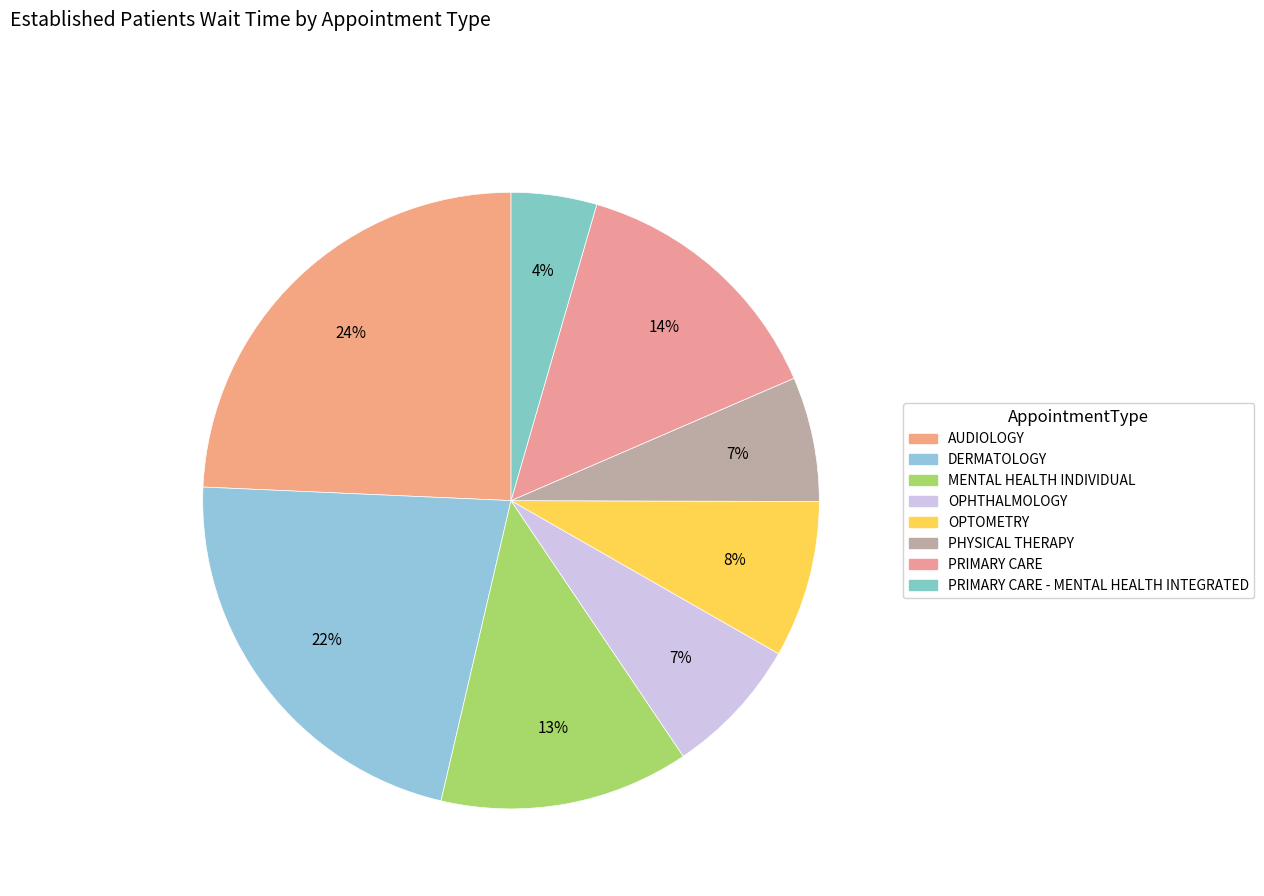

How many slices are in this pie chart?

8